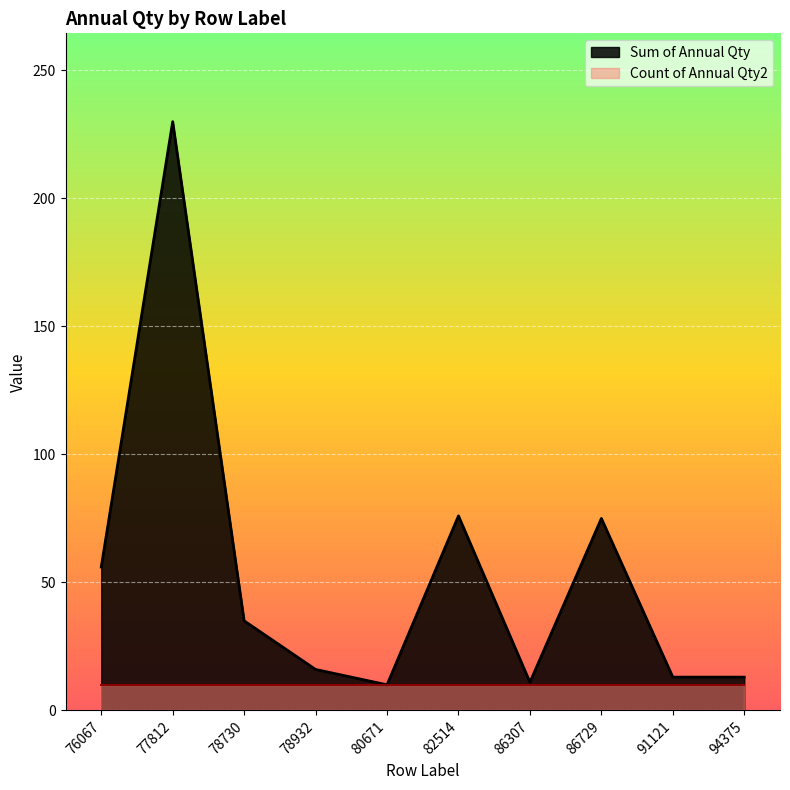

What is the change in value from 80671 to 91121?

+3